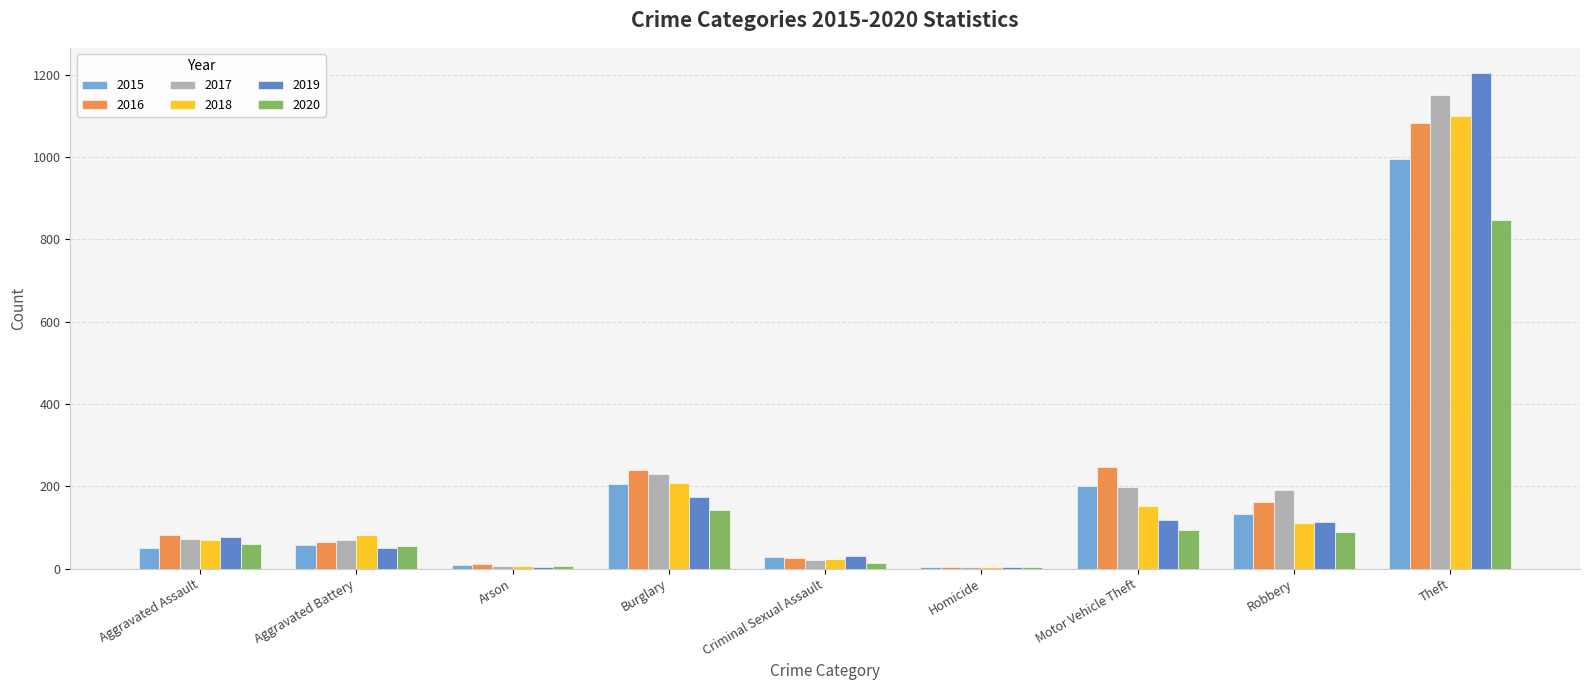

Rank the series by their maximum value, from lowest to highest.

2020, 2015, 2016, 2018, 2017, 2019